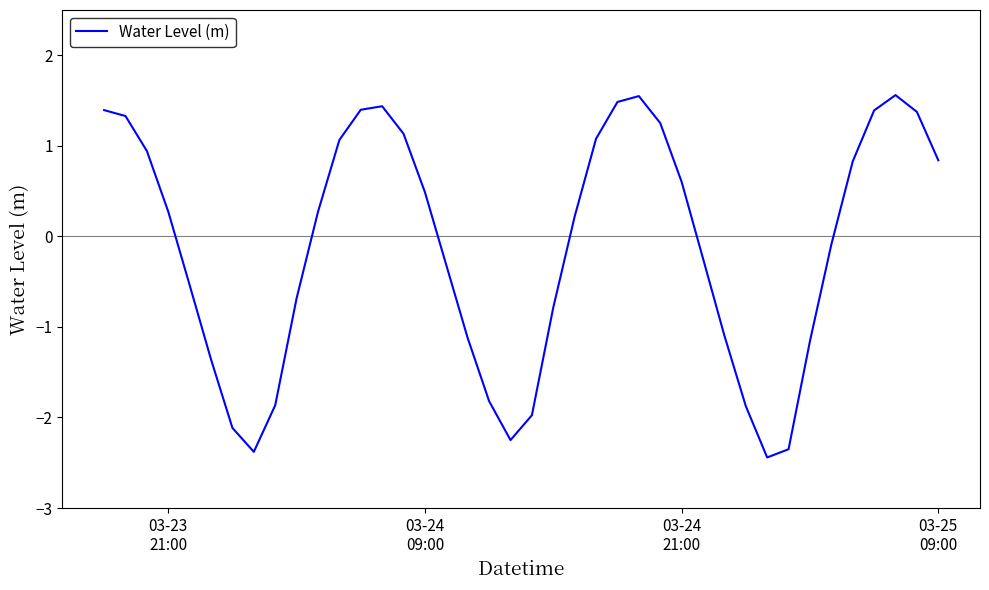

What is the difference between the maximum and minimum values?

4.0